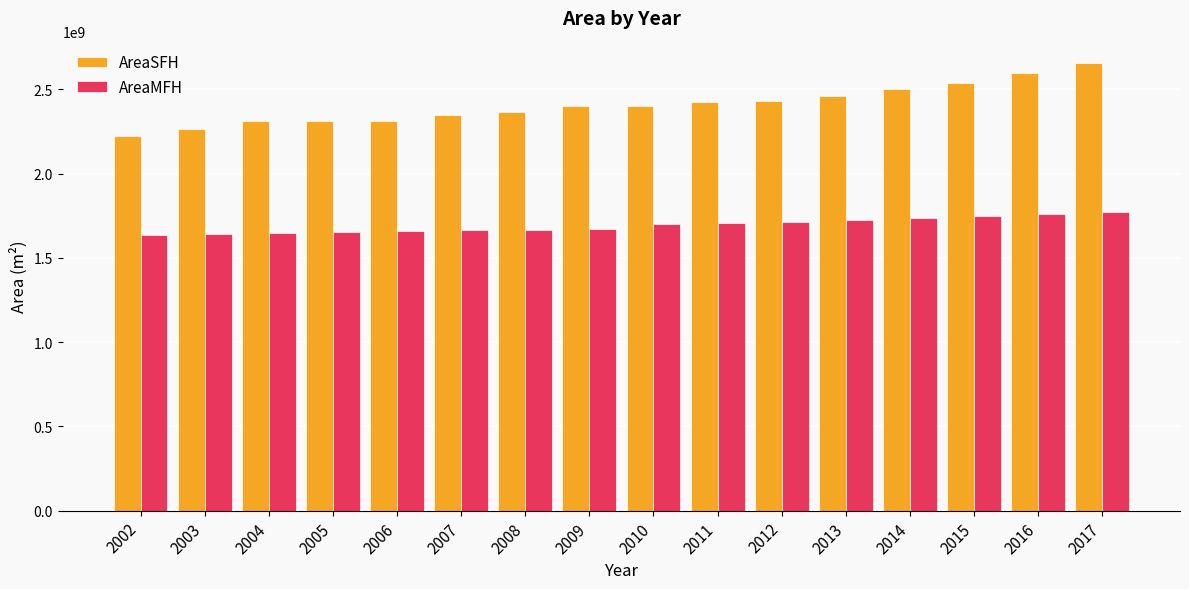

At how many categories does at least one series exceed 2254846071?

15